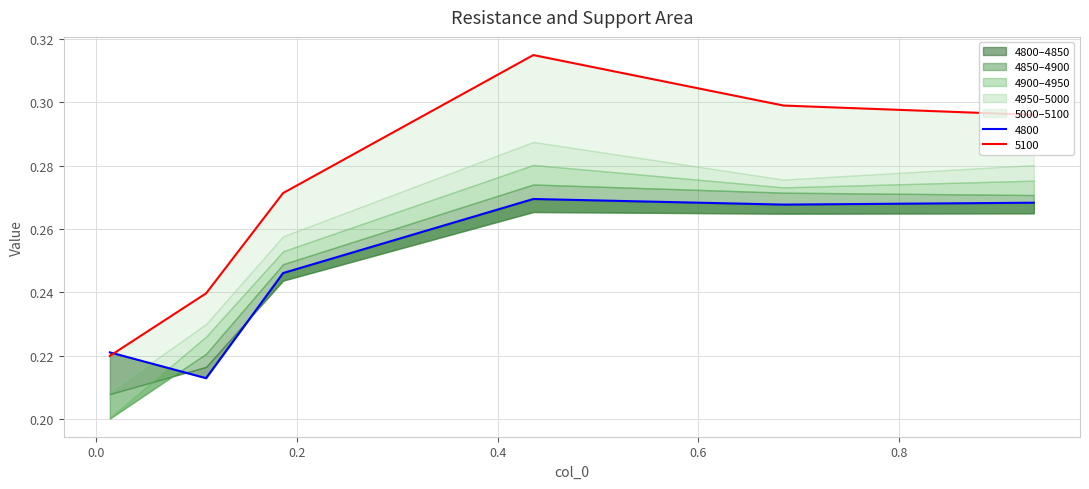

How many 5100 values are between 0 and 1?

6